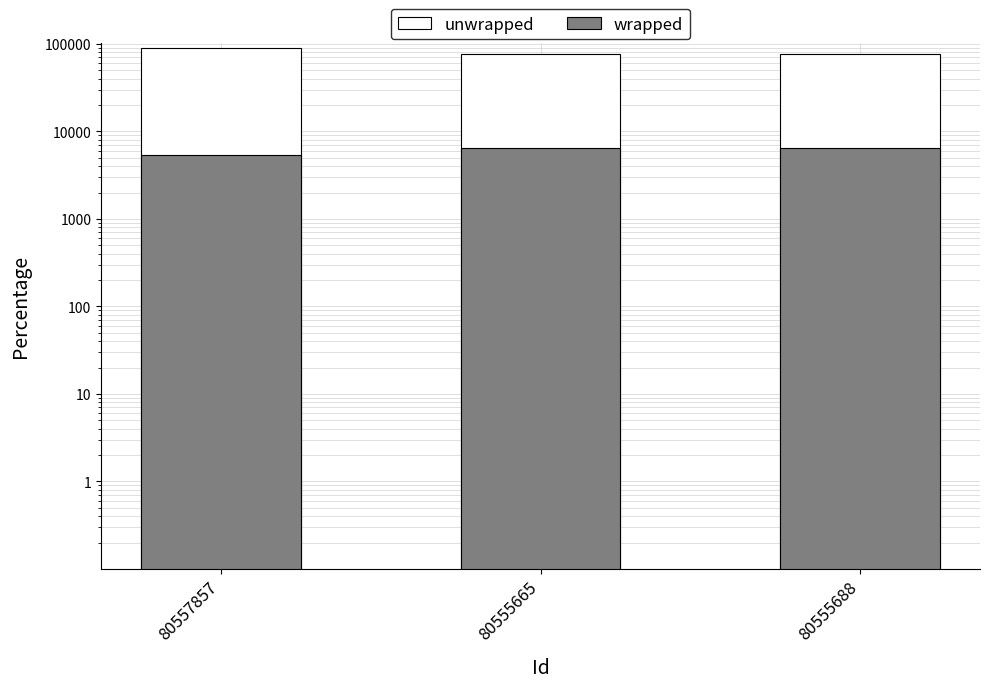

Reading right to left, what are all the values shown in this chart?

unwrapped: 77258	77506	89410
wrapped: 6446	6425	5432